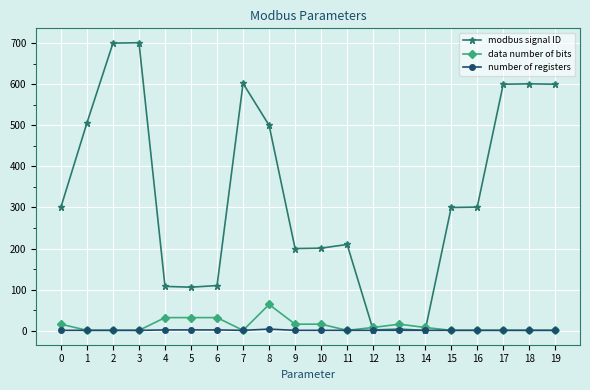

Which series changed the most between 14 and 19?

modbus signal ID